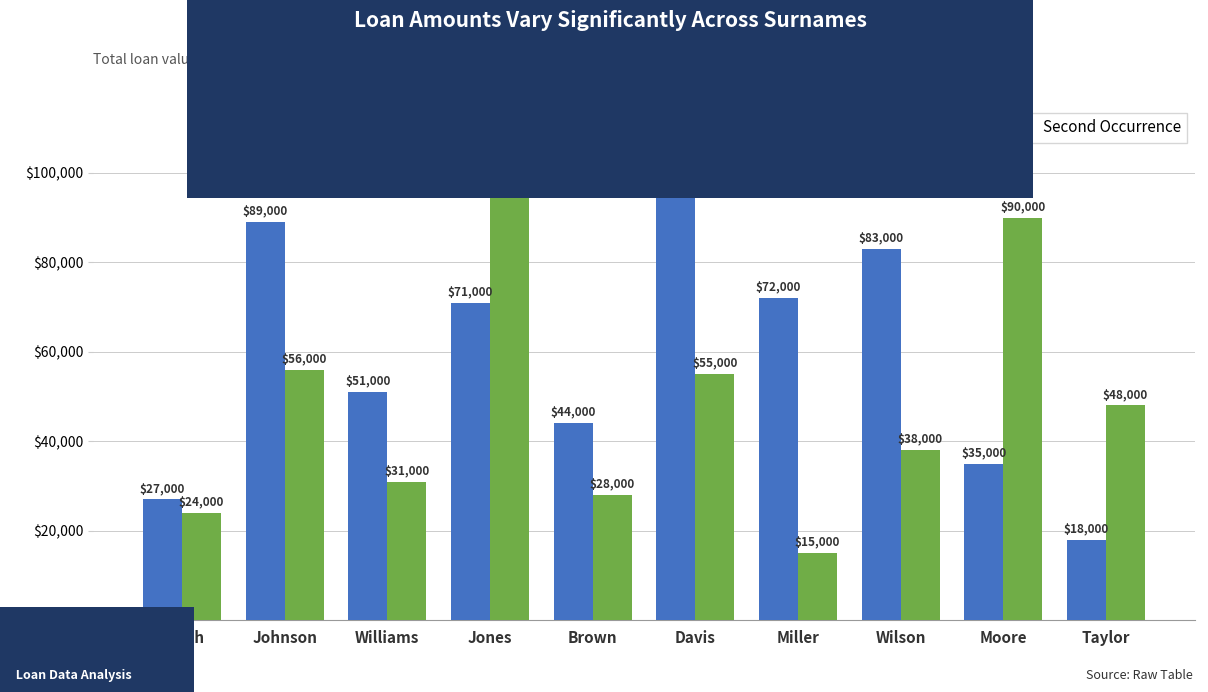

True or false: Second Occurrence has a value of 32512 at Davis.

False